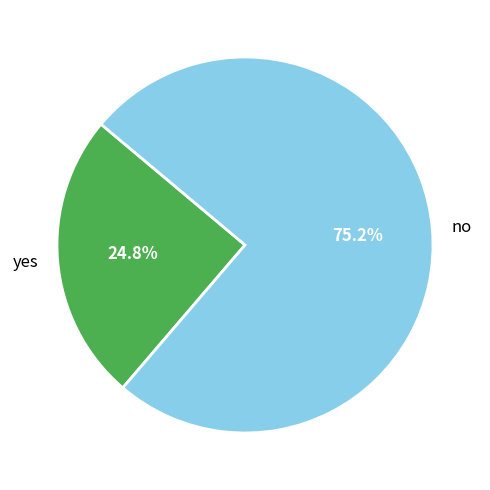

To the nearest percent, what is the difference between the largest and smallest slice percentages?

50%